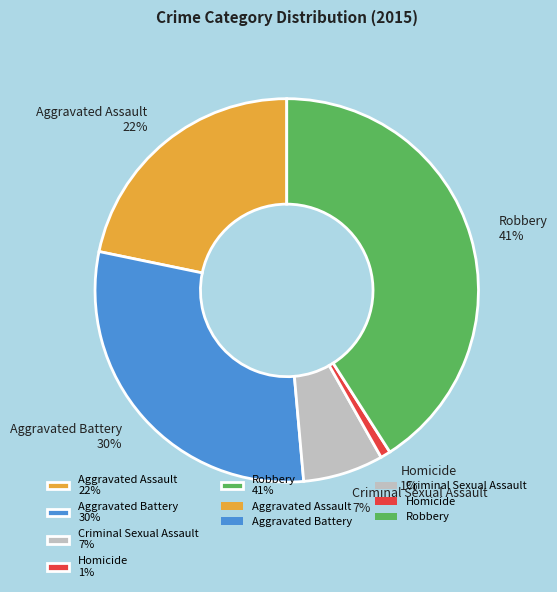

Between Aggravated Battery 30% and Criminal Sexual Assault 7%, which is larger?

Aggravated Battery 30%